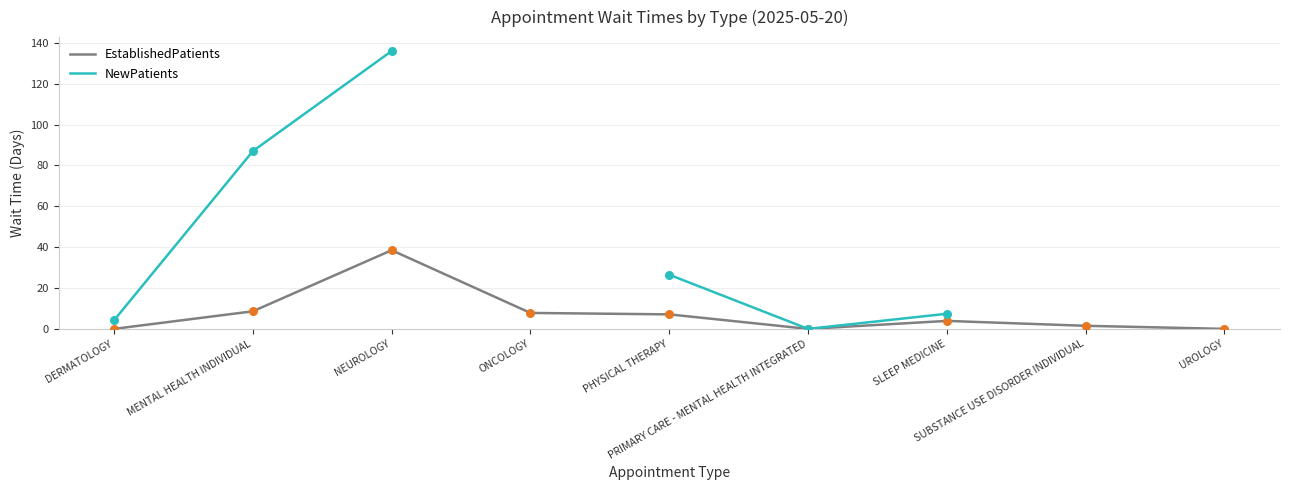

Which series contains the highest Y value?

NewPatients